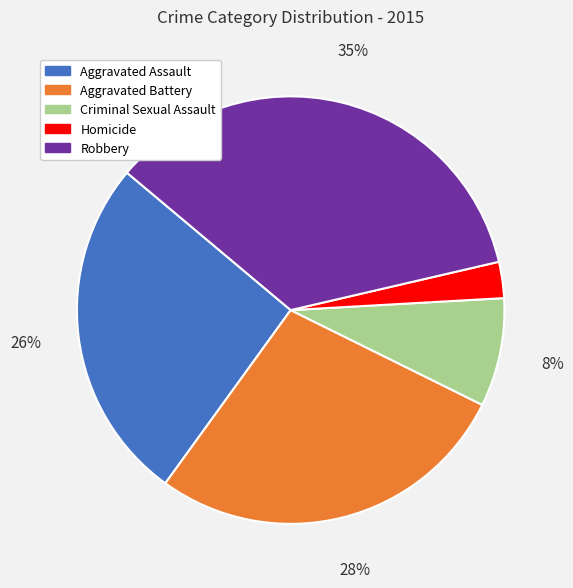

Do Aggravated Assault and Aggravated Battery together represent more than half of the pie?

Yes